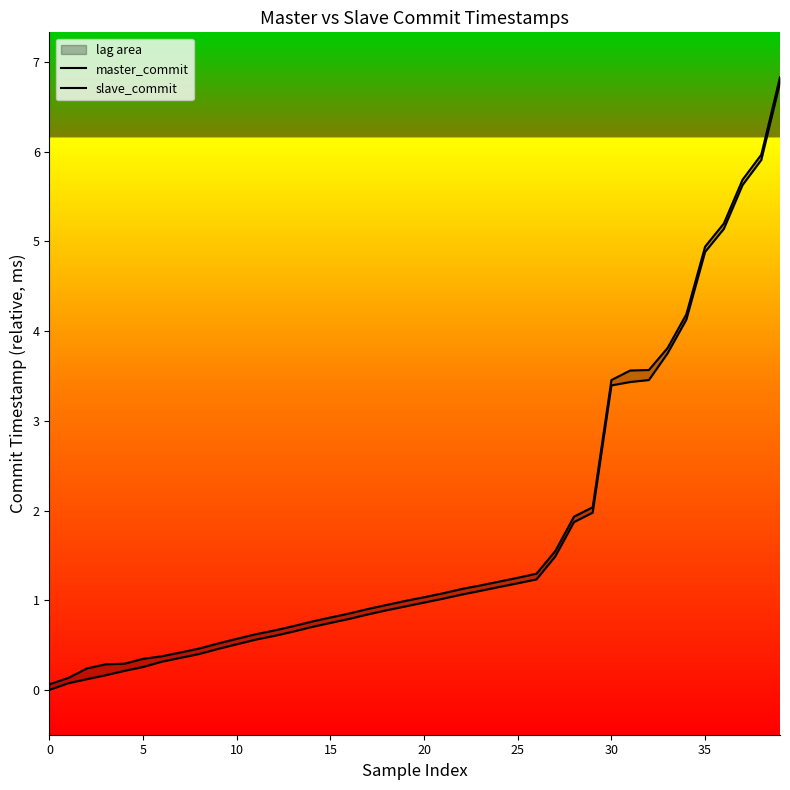

Is this an area chart (filled region under the line)?

No